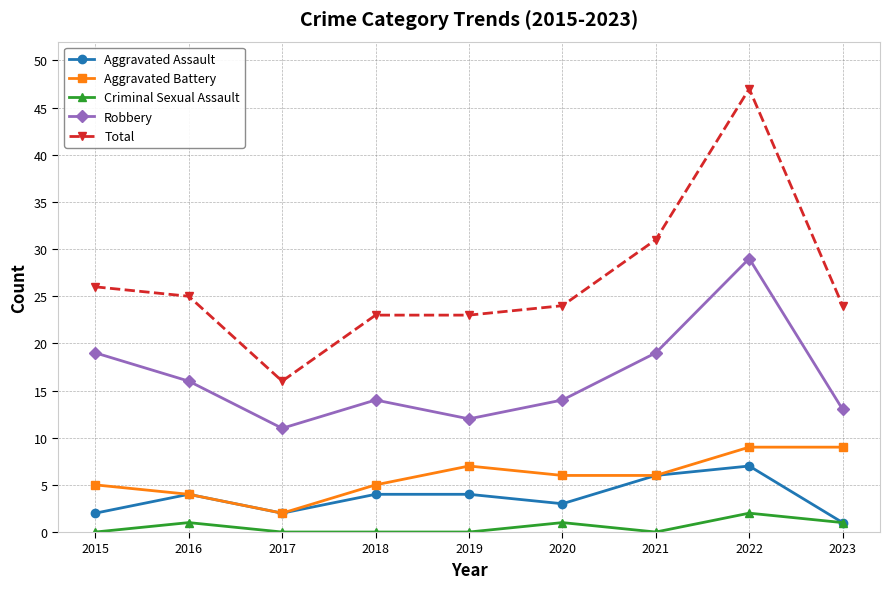

Count the number of data series in this chart.

5